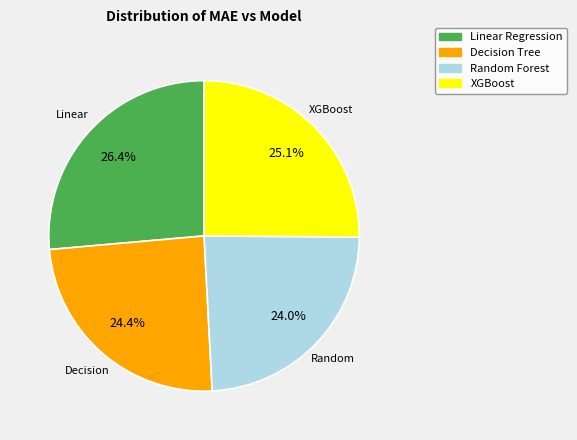

Is it true that XGBoost is 25% of the pie?

True